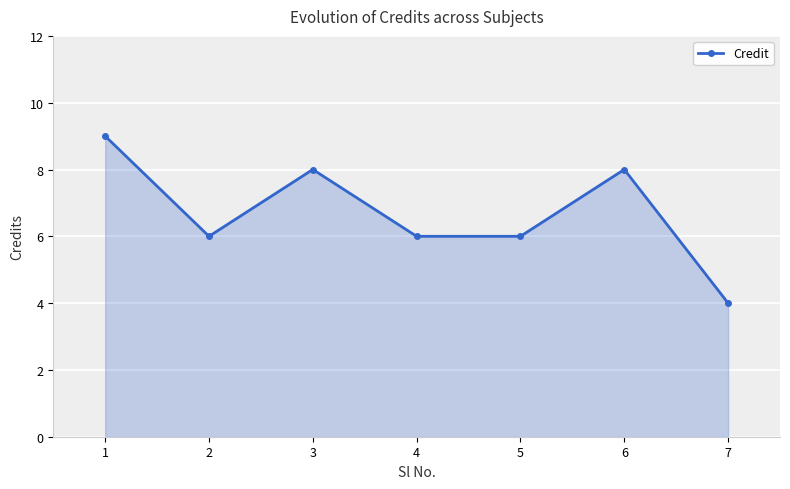

Reading left to right, transcribe all the data shown in this chart.

9	6	8	6	6	8	4